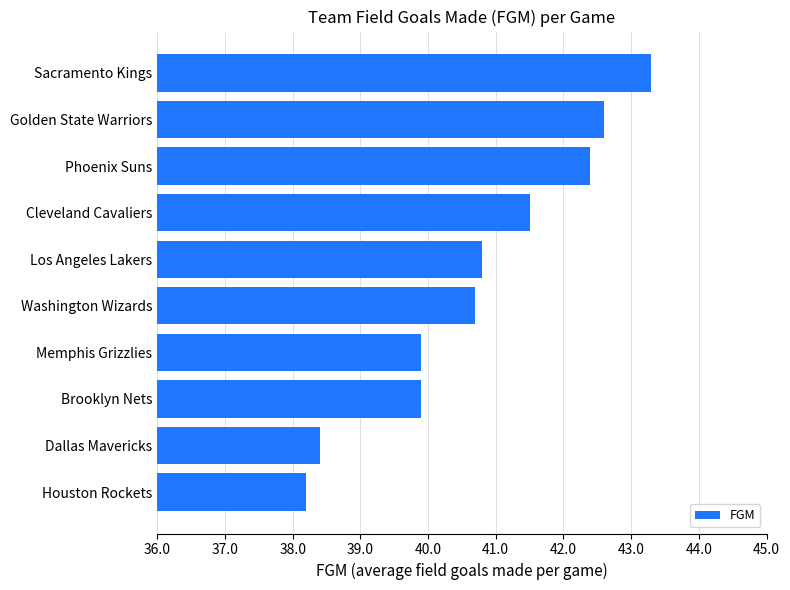

What is the minimum value shown in the chart?

38.2